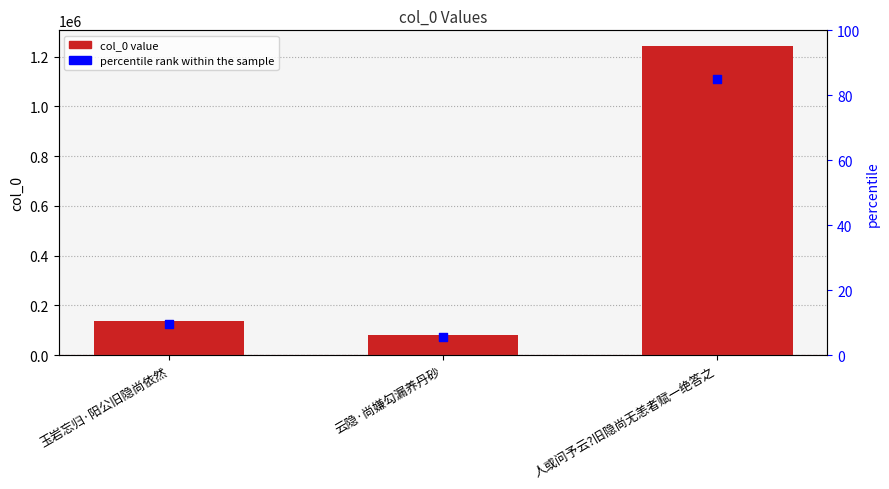

What is the total value across all series at 云隐·尚嫌勾漏养丹砂?

82311.6